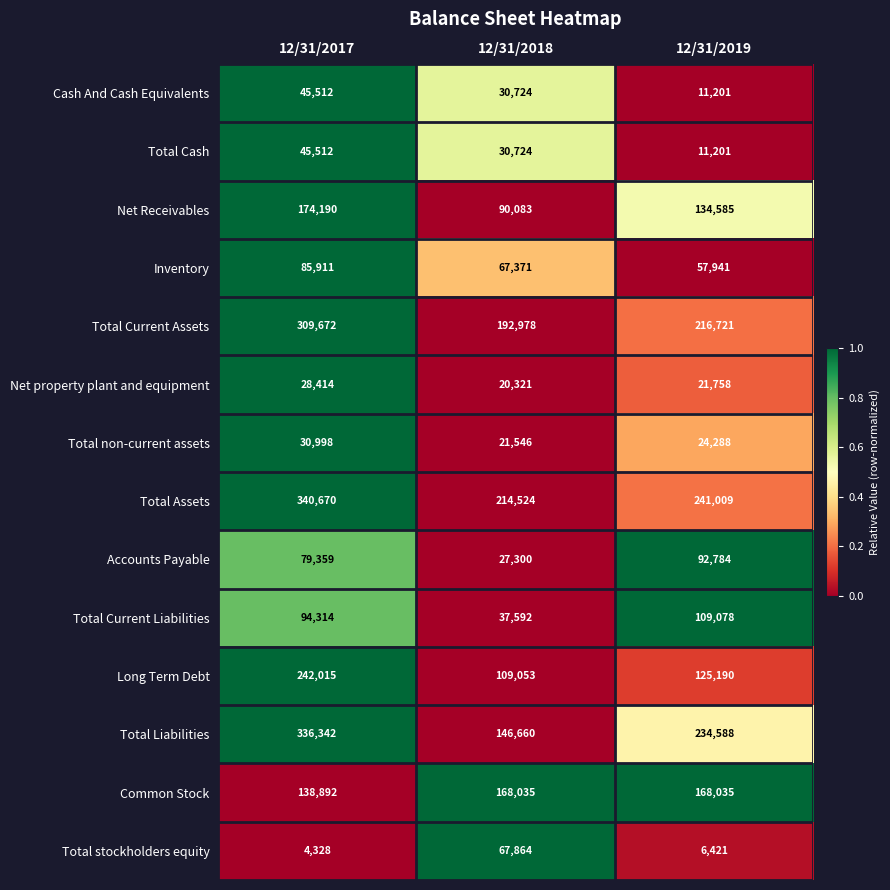

The Cash And Cash Equivalents series shows 53271 at 12/31/2018. True or false?

False